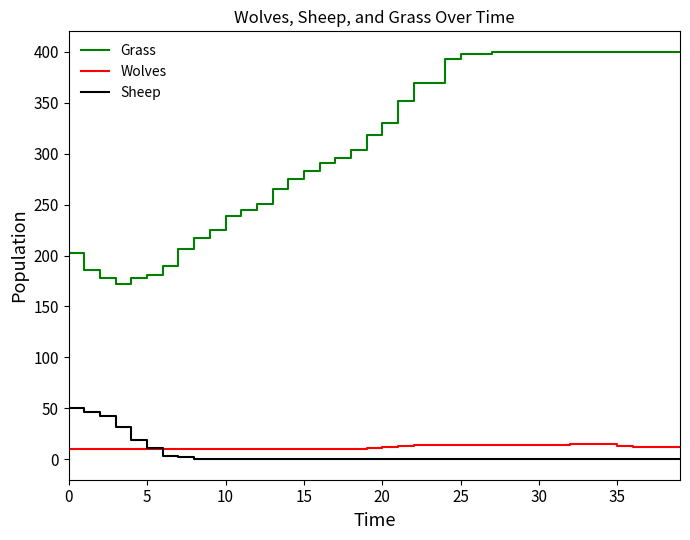

How many lines are shown in the chart?

3